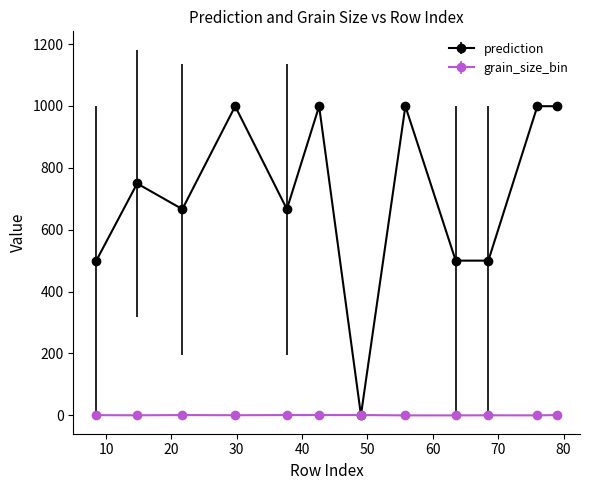

Rank the series by their average value, from highest to lowest.

prediction, grain_size_bin